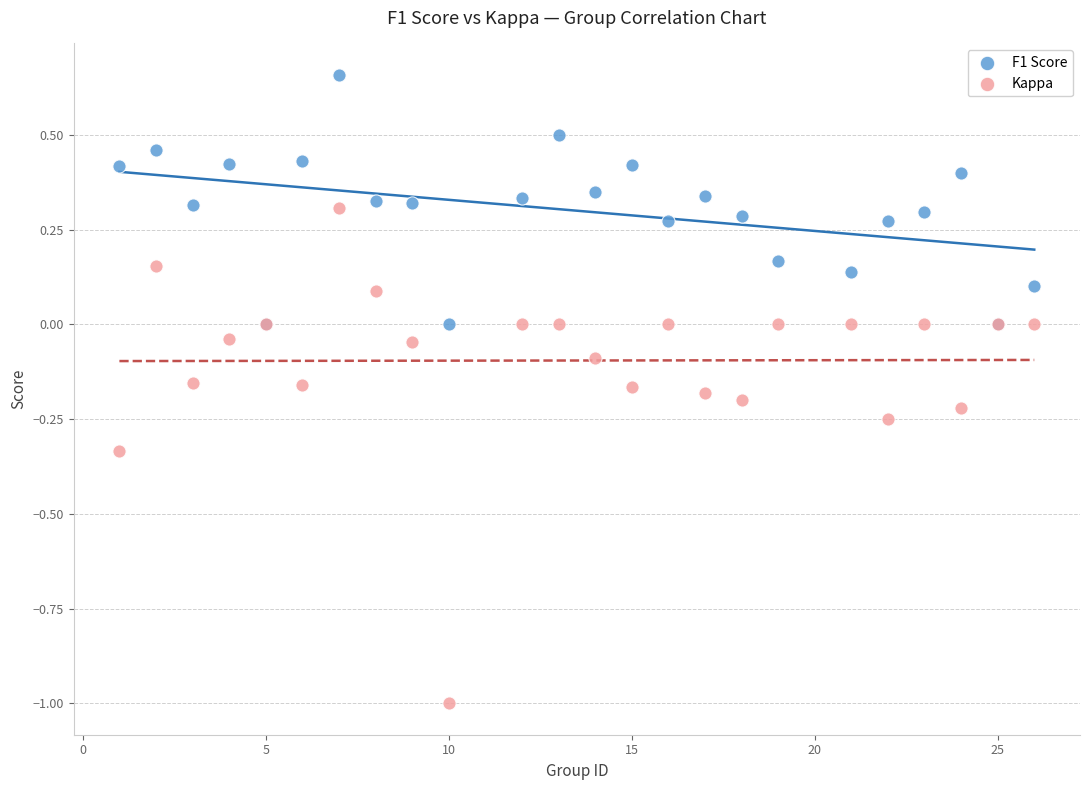

Which series contains the lowest Y value?

Kappa